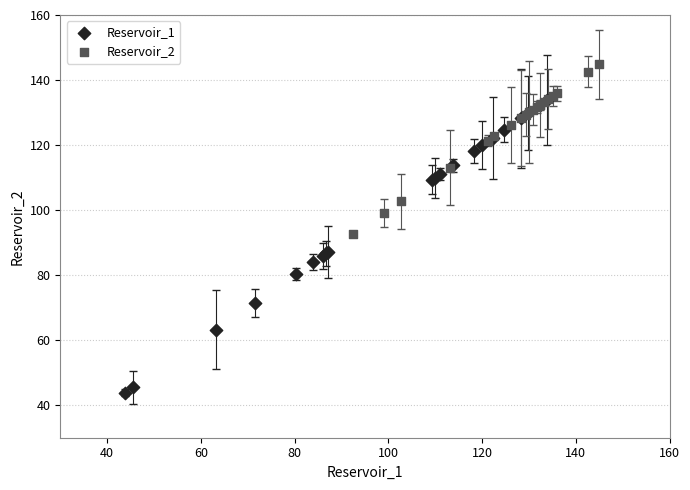

What are all the series names shown in the legend?

Reservoir_1, Reservoir_2